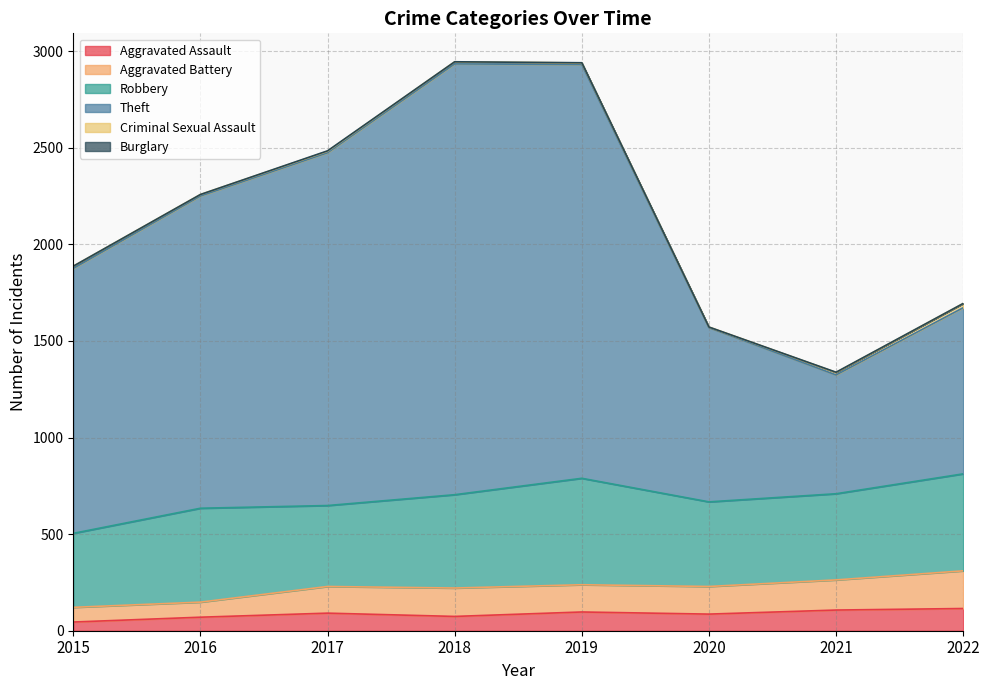

Does the chart have visible grid lines?

Yes